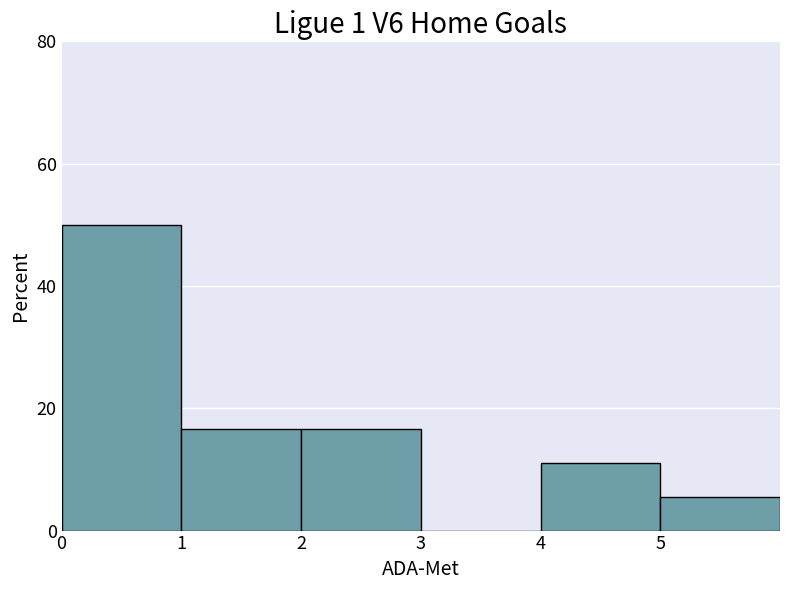

What is the change in value from 3 to 5?

+5.6